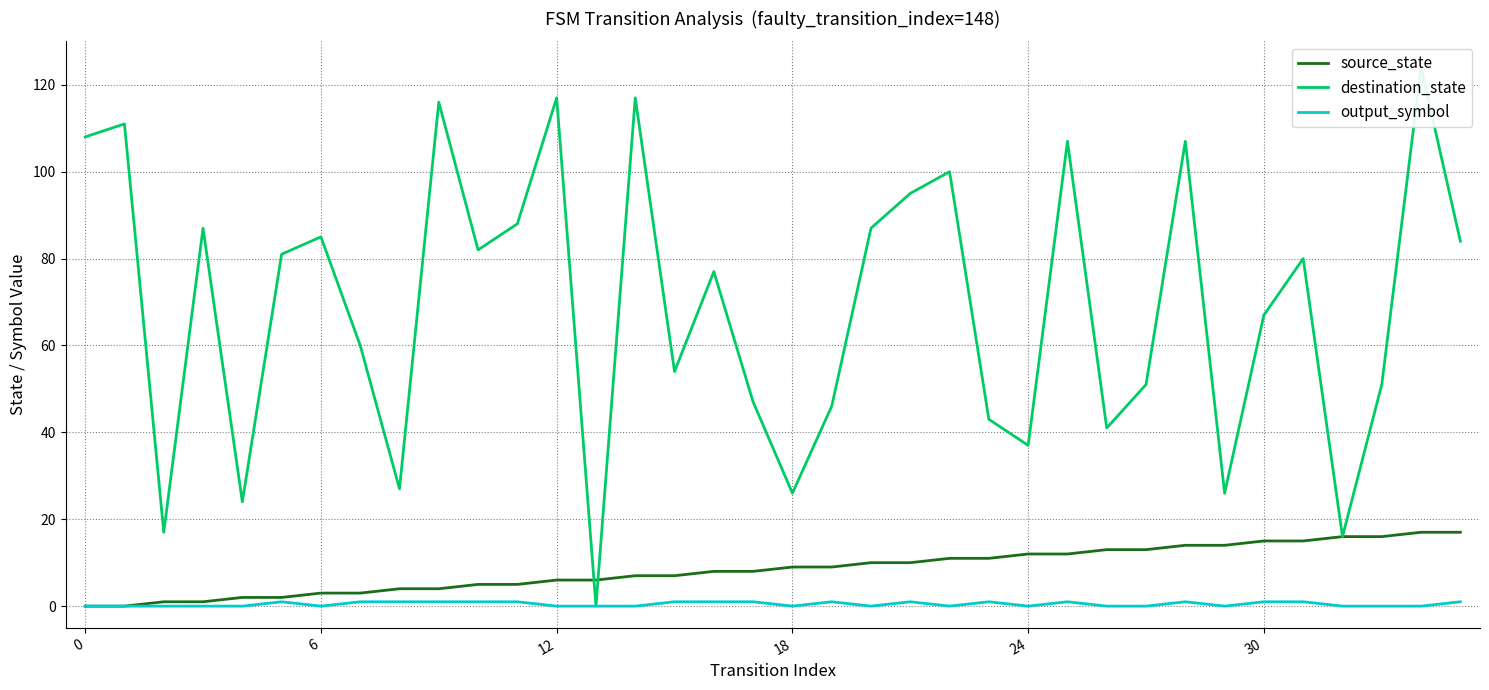

Count the output_symbol values in the range 0 to 1.

36